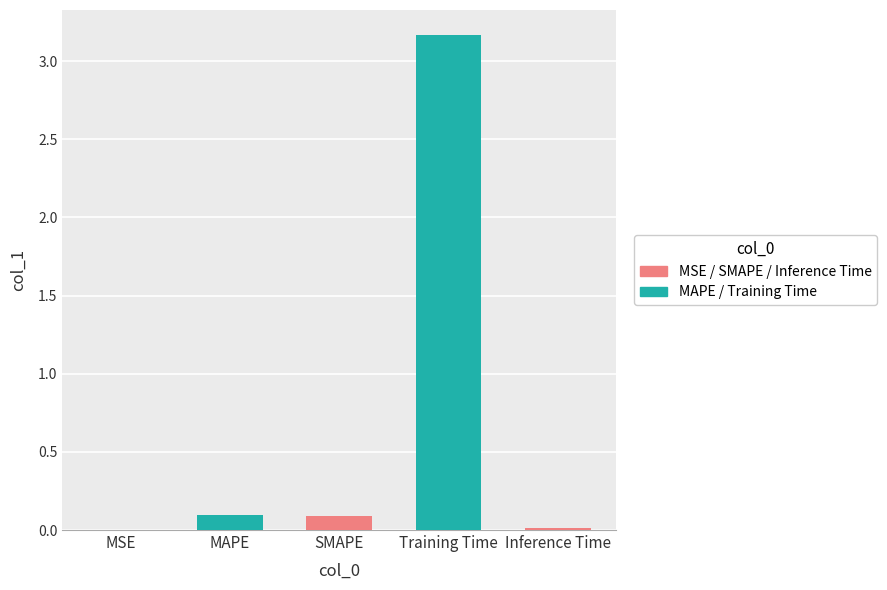

Which category has the lowest value across all series?

MSE